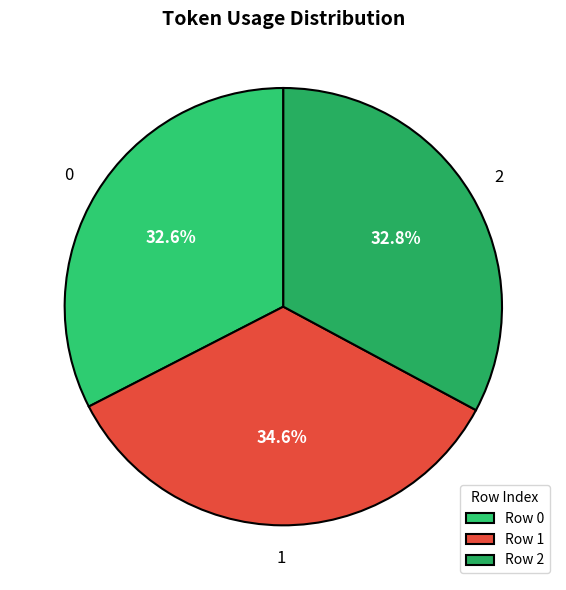

Is it true that 2 is 25% of the pie?

False